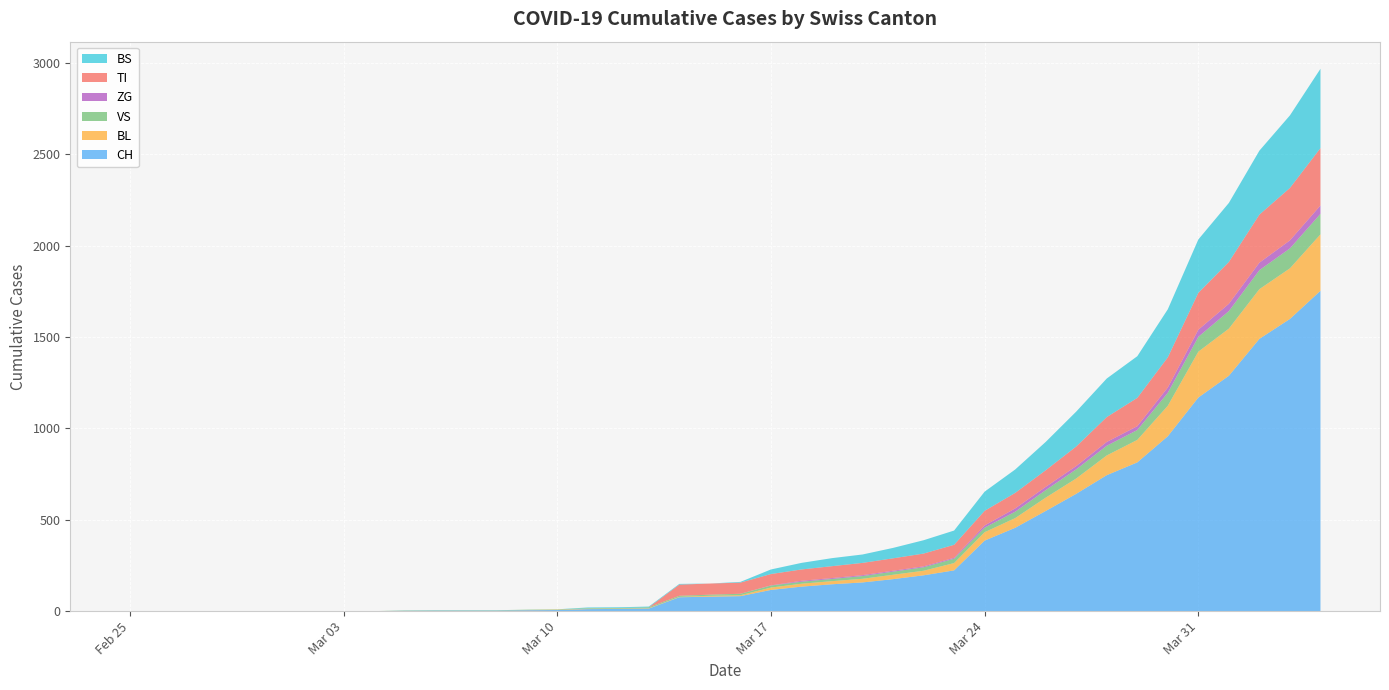

Reading left to right, what are all the values shown in this chart?

CH: 2020-02-25=0	2020-02-26=0	2020-02-27=0	2020-02-28=0	2020-02-29=0	2020-03-01=0	2020-03-02=0	2020-03-03=0	2020-03-04=0	2020-03-05=2	2020-03-06=3	2020-03-07=3	2020-03-08=3	2020-03-09=5	2020-03-10=6	2020-03-11=11	2020-03-12=12	2020-03-13=14	2020-03-14=76	2020-03-15=79	2020-03-16=82	2020-03-17=116	2020-03-18=134	2020-03-19=147	2020-03-20=157	2020-03-21=175	2020-03-22=196	2020-03-23=223	2020-03-24=386	2020-03-25=456	2020-03-26=548	2020-03-27=642	2020-03-28=744	2020-03-29=814	2020-03-30=957	2020-03-31=1169	2020-04-01=1288	2020-04-02=1490	2020-04-03=1599	2020-04-04=1753
BL: 2020-02-25=0	2020-02-26=0	2020-02-27=0	2020-02-28=0	2020-02-29=0	2020-03-01=0	2020-03-02=0	2020-03-03=0	2020-03-04=0	2020-03-05=0	2020-03-06=0	2020-03-07=0	2020-03-08=0	2020-03-09=1	2020-03-10=2	2020-03-11=2	2020-03-12=2	2020-03-13=2	2020-03-14=2	2020-03-15=5	2020-03-16=5	2020-03-17=13	2020-03-18=16	2020-03-19=17	2020-03-20=20	2020-03-21=24	2020-03-22=25	2020-03-23=40	2020-03-24=46	2020-03-25=53	2020-03-26=73	2020-03-27=84	2020-03-28=108	2020-03-29=123	2020-03-30=167	2020-03-31=251	2020-04-01=258	2020-04-02=272	2020-04-03=277	2020-04-04=309
VS: 2020-02-25=0	2020-02-26=0	2020-02-27=0	2020-02-28=0	2020-02-29=0	2020-03-01=0	2020-03-02=0	2020-03-03=0	2020-03-04=0	2020-03-05=2	2020-03-06=2	2020-03-07=2	2020-03-08=2	2020-03-09=2	2020-03-10=2	2020-03-11=3	2020-03-12=3	2020-03-13=5	2020-03-14=6	2020-03-15=6	2020-03-16=8	2020-03-17=11	2020-03-18=11	2020-03-19=12	2020-03-20=15	2020-03-21=17	2020-03-22=19	2020-03-23=24	2020-03-24=25	2020-03-25=35	2020-03-26=41	2020-03-27=50	2020-03-28=53	2020-03-29=54	2020-03-30=71	2020-03-31=81	2020-04-01=96	2020-04-02=104	2020-04-03=109	2020-04-04=112
ZG: 2020-02-25=0	2020-02-26=0	2020-02-27=0	2020-02-28=0	2020-02-29=0	2020-03-01=0	2020-03-02=0	2020-03-03=0	2020-03-04=0	2020-03-05=0	2020-03-06=0	2020-03-07=0	2020-03-08=0	2020-03-09=0	2020-03-10=0	2020-03-11=0	2020-03-12=0	2020-03-13=0	2020-03-14=0	2020-03-15=0	2020-03-16=0	2020-03-17=1	2020-03-18=5	2020-03-19=5	2020-03-20=5	2020-03-21=5	2020-03-22=5	2020-03-23=5	2020-03-24=12	2020-03-25=18	2020-03-26=18	2020-03-27=18	2020-03-28=21	2020-03-29=21	2020-03-30=29	2020-03-31=39	2020-04-01=40	2020-04-02=41	2020-04-03=44	2020-04-04=46
TI: 2020-02-25=0	2020-02-26=0	2020-02-27=0	2020-02-28=0	2020-02-29=0	2020-03-01=0	2020-03-02=0	2020-03-03=0	2020-03-04=0	2020-03-05=0	2020-03-06=0	2020-03-07=0	2020-03-08=0	2020-03-09=0	2020-03-10=0	2020-03-11=0	2020-03-12=0	2020-03-13=0	2020-03-14=61	2020-03-15=61	2020-03-16=61	2020-03-17=62	2020-03-18=62	2020-03-19=65	2020-03-20=67	2020-03-21=68	2020-03-22=70	2020-03-23=71	2020-03-24=80	2020-03-25=85	2020-03-26=91	2020-03-27=107	2020-03-28=136	2020-03-29=155	2020-03-30=165	2020-03-31=202	2020-04-01=229	2020-04-02=263	2020-04-03=287	2020-04-04=314
BS: 2020-02-25=0	2020-02-26=0	2020-02-27=0	2020-02-28=0	2020-02-29=0	2020-03-01=0	2020-03-02=0	2020-03-03=0	2020-03-04=0	2020-03-05=0	2020-03-06=0	2020-03-07=0	2020-03-08=0	2020-03-09=0	2020-03-10=0	2020-03-11=4	2020-03-12=4	2020-03-13=4	2020-03-14=4	2020-03-15=0	2020-03-16=4	2020-03-17=25	2020-03-18=36	2020-03-19=44	2020-03-20=46	2020-03-21=57	2020-03-22=73	2020-03-23=78	2020-03-24=105	2020-03-25=128	2020-03-26=155	2020-03-27=191	2020-03-28=211	2020-03-29=228	2020-03-30=263	2020-03-31=292	2020-04-01=323	2020-04-02=350	2020-04-03=397	2020-04-04=434